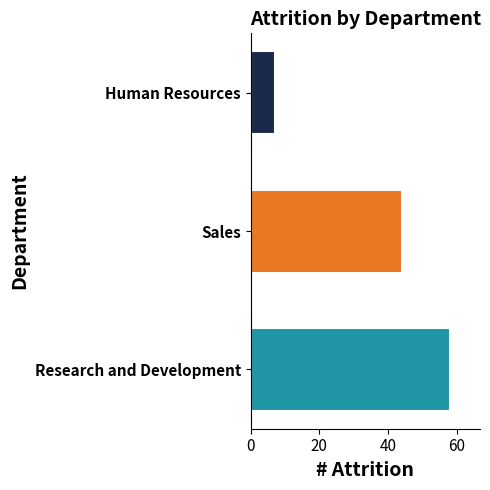

At which category does the chart reach its minimum across all series?

Human Resources